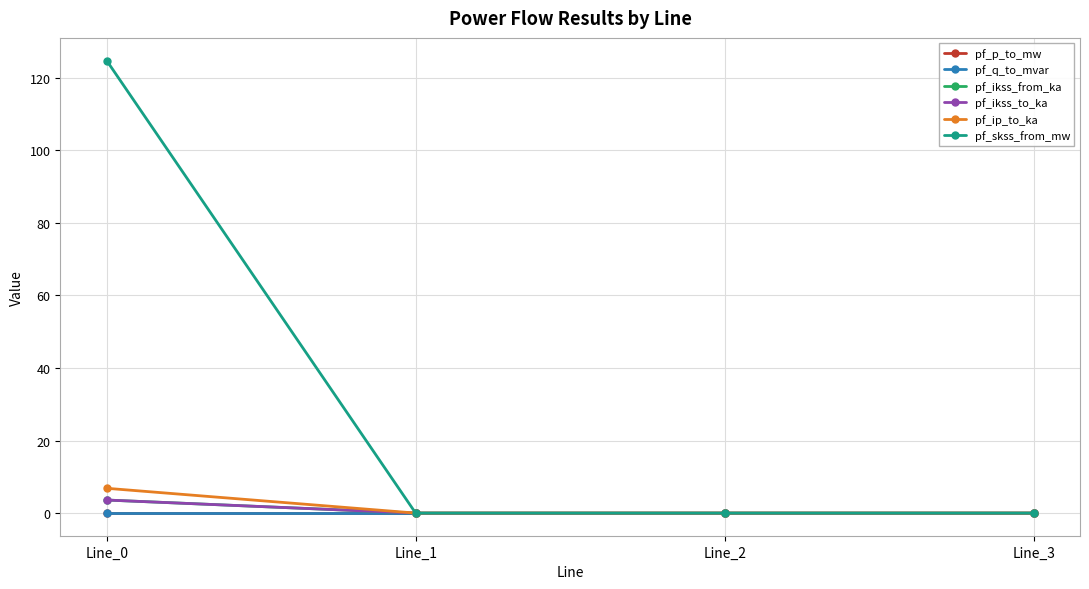

At which label is pf_p_to_mw closest to 0?

Line_3